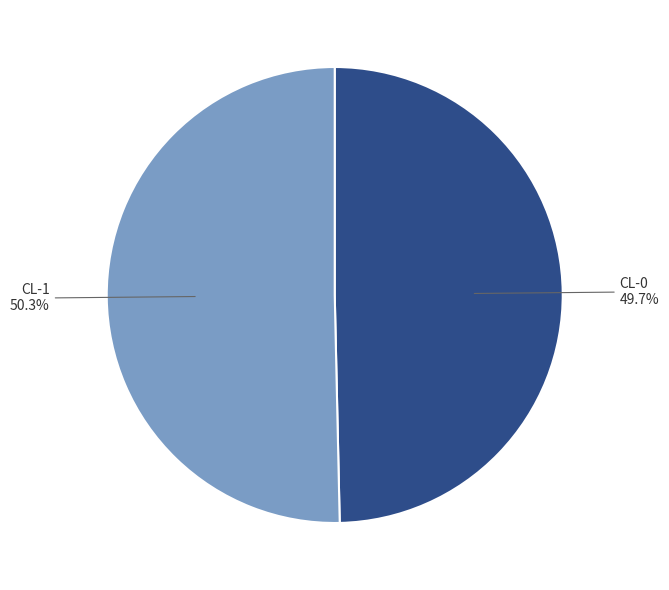

Does any single category account for the majority?

Yes